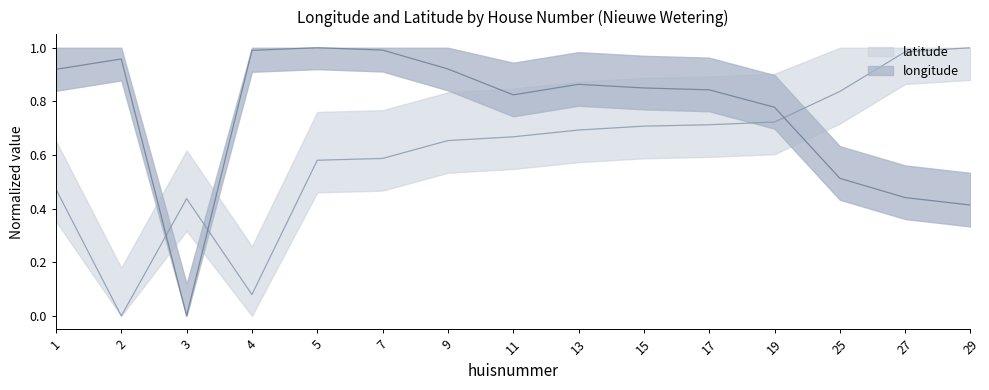

Count the number of data series in this chart.

2